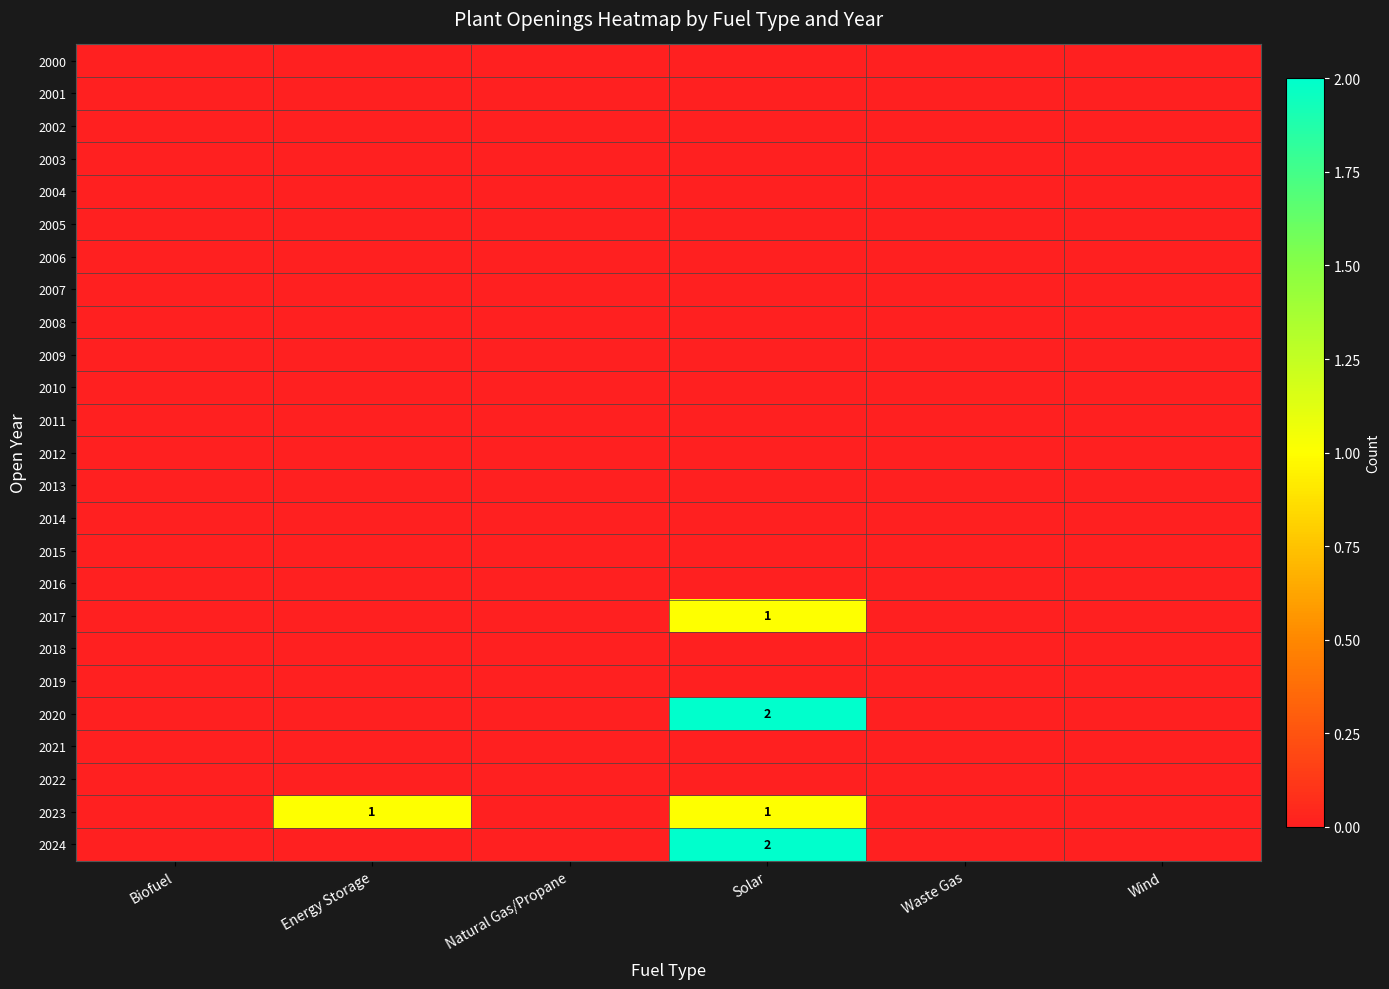

True or false: 2023 has a value of 1 at Solar.

True